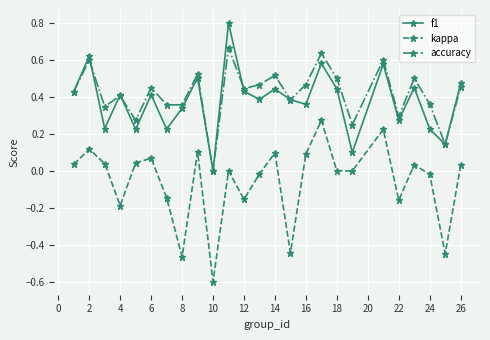

Which series has the largest range (max minus min)?

kappa